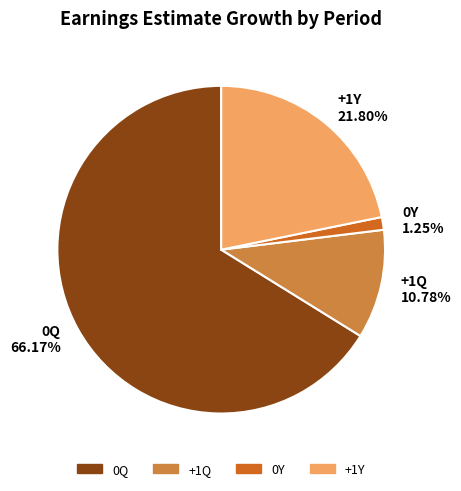

Does 0Y 1.25% represent more than half of the total?

No